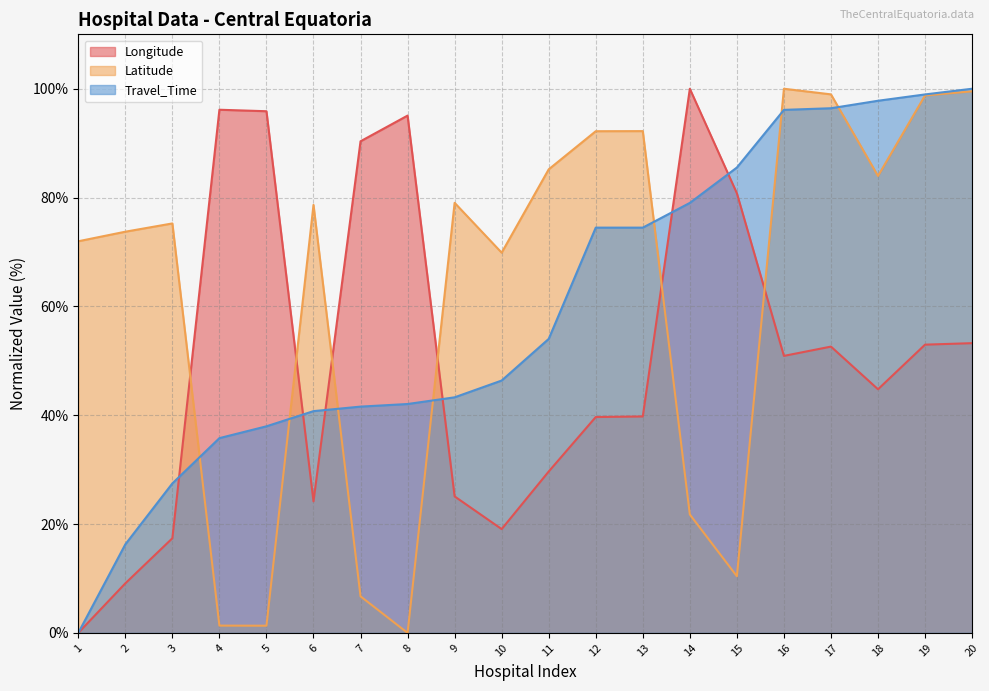

Between which two adjacent categories do Latitude and Travel_Time first intersect?

3 and 4